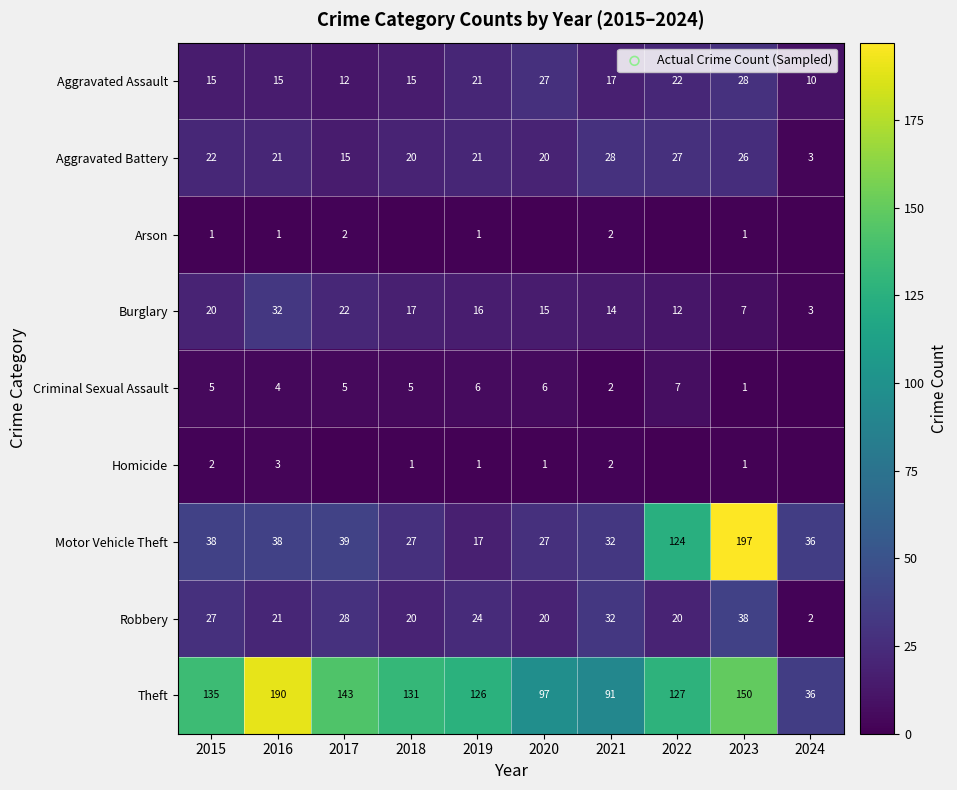

True or false: Motor Vehicle Theft has a value of 124 at 2022.

True